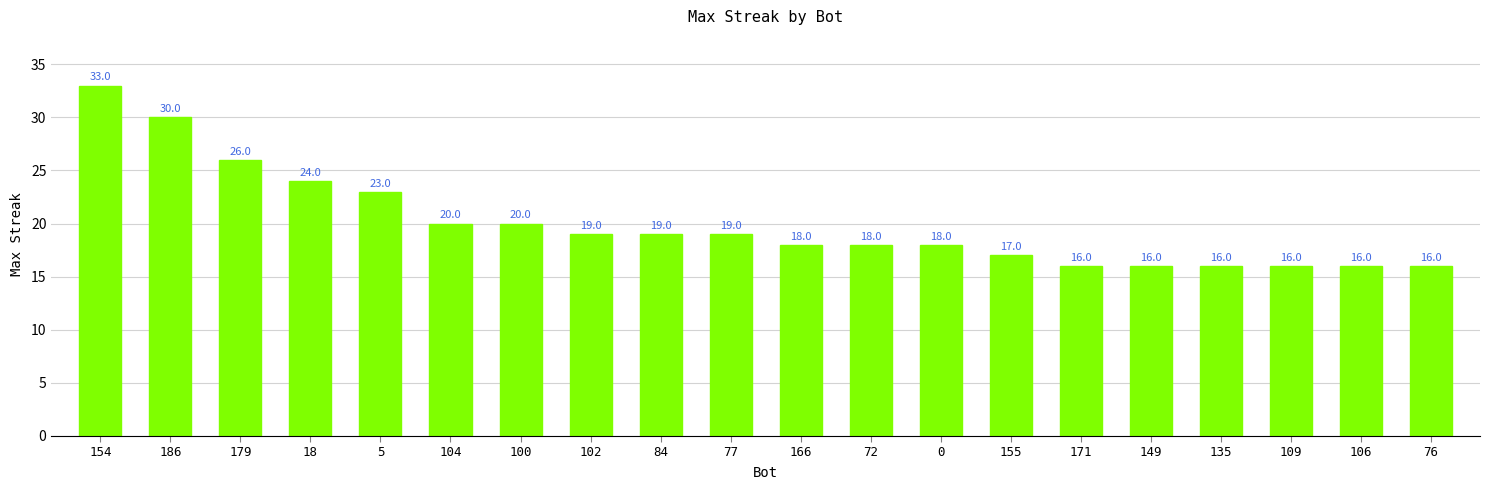

At which category does the chart reach its peak across all series?

154